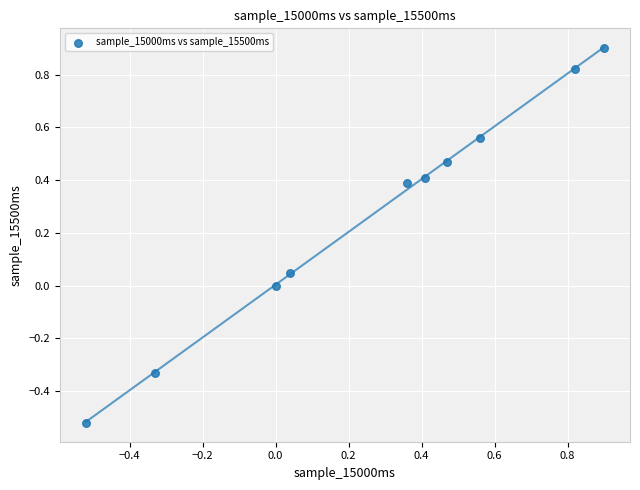

What is the average Y value?

0.3